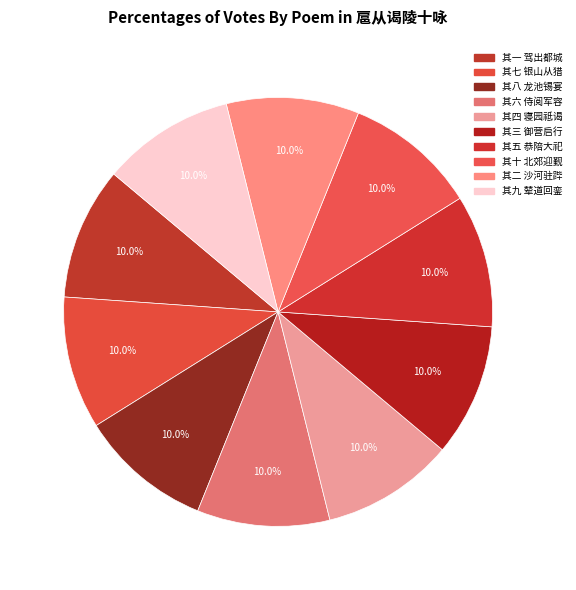

Which slice is the smallest?

扈从谒陵十咏 其一 驾出都城